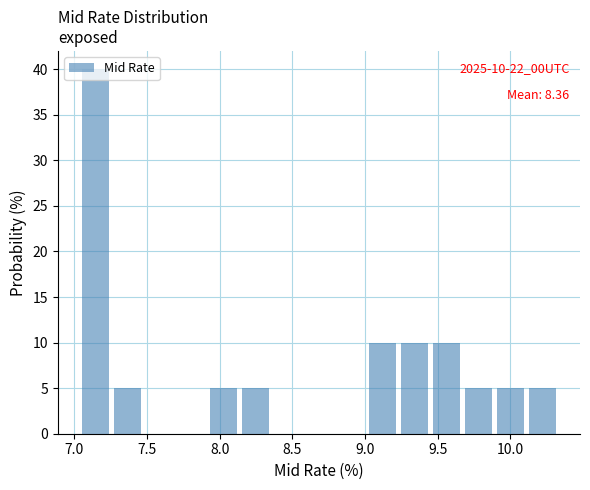

Which range on the x-axis has the tallest bar?

7.05 to 7.27